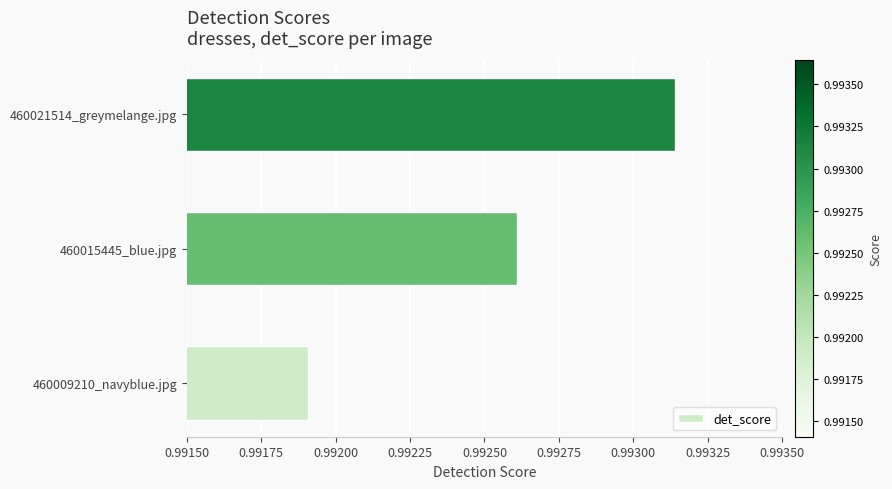

Which has a higher value, 460021514_greymelange.jpg or 460009210_navyblue.jpg?

460021514_greymelange.jpg